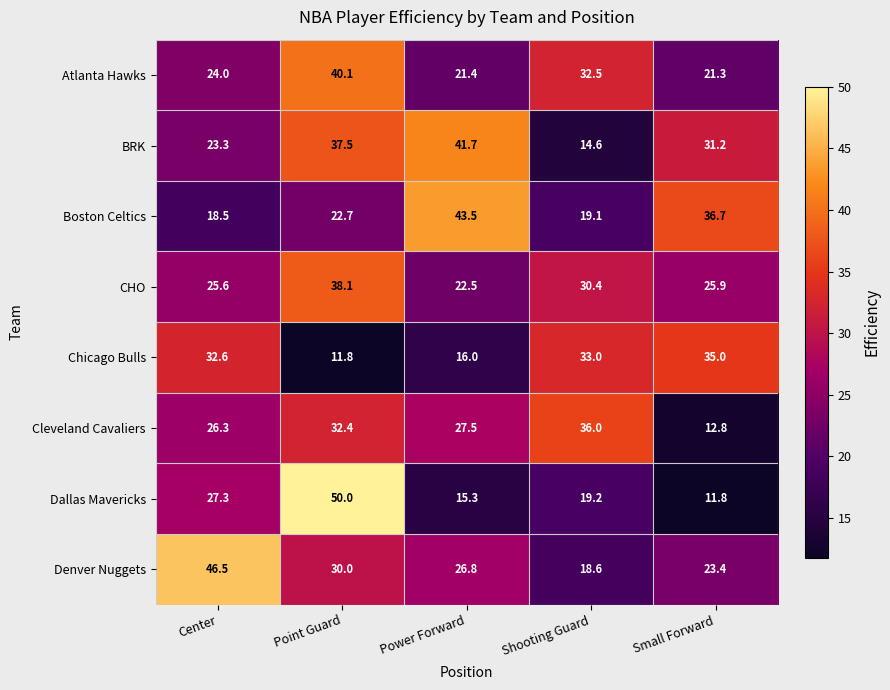

Which series has the largest total across all categories?

BRK